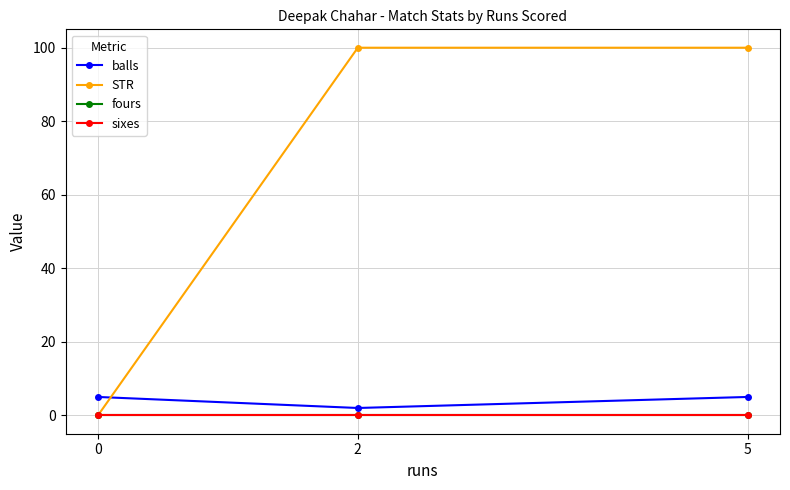

Which series has the widest spread of values?

STR